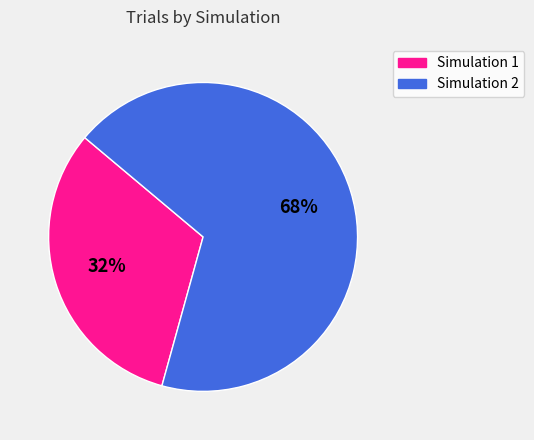

How many slices are in this pie chart?

2